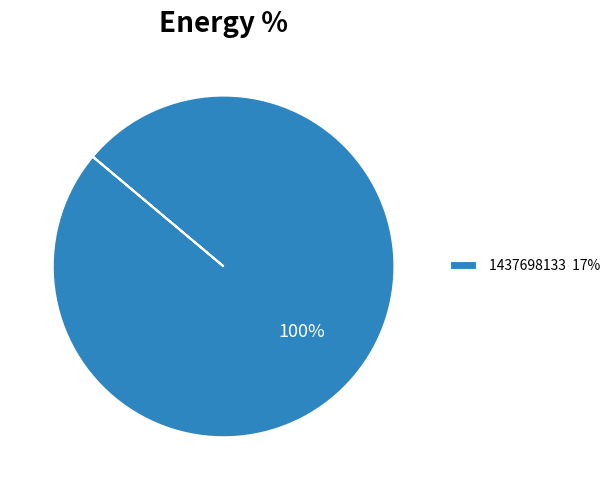

Rank the categories by value from lowest to highest.

1437698133 17%